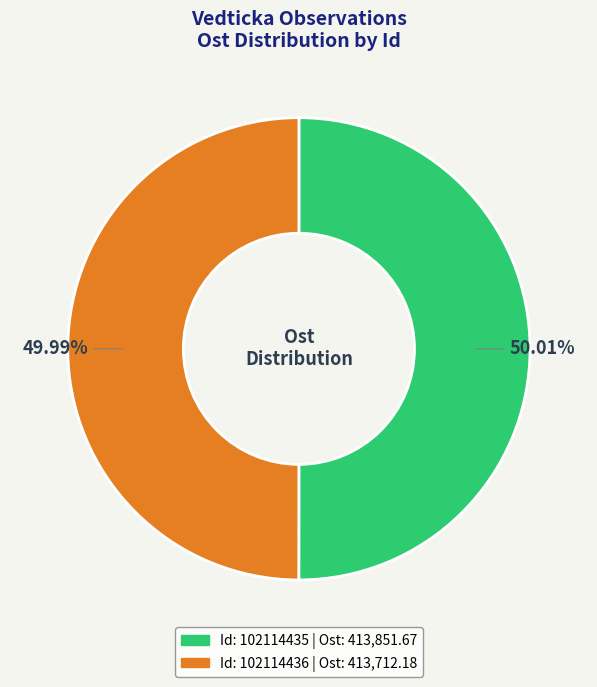

Is there any slice that represents more than half of the pie?

Yes